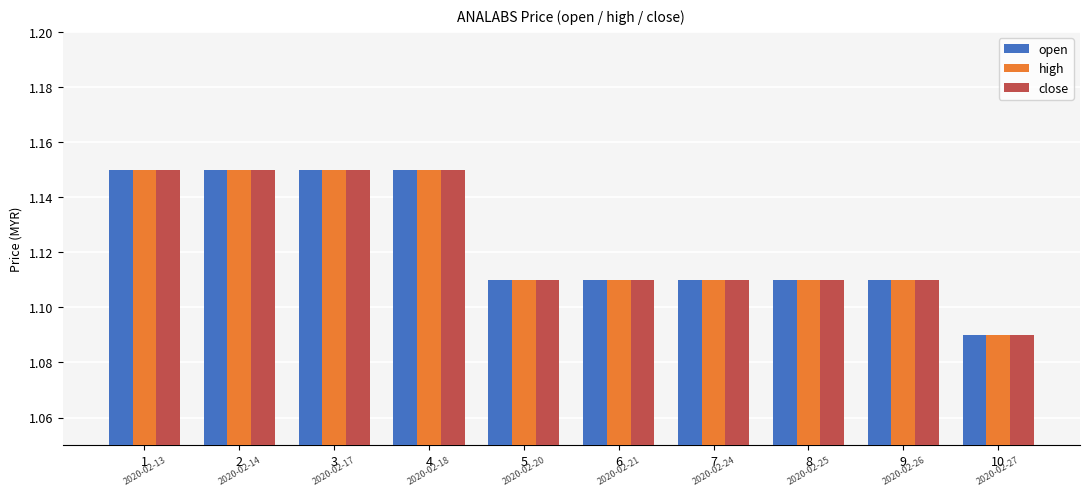

The value of open at 9 is 2.0. True or false?

False